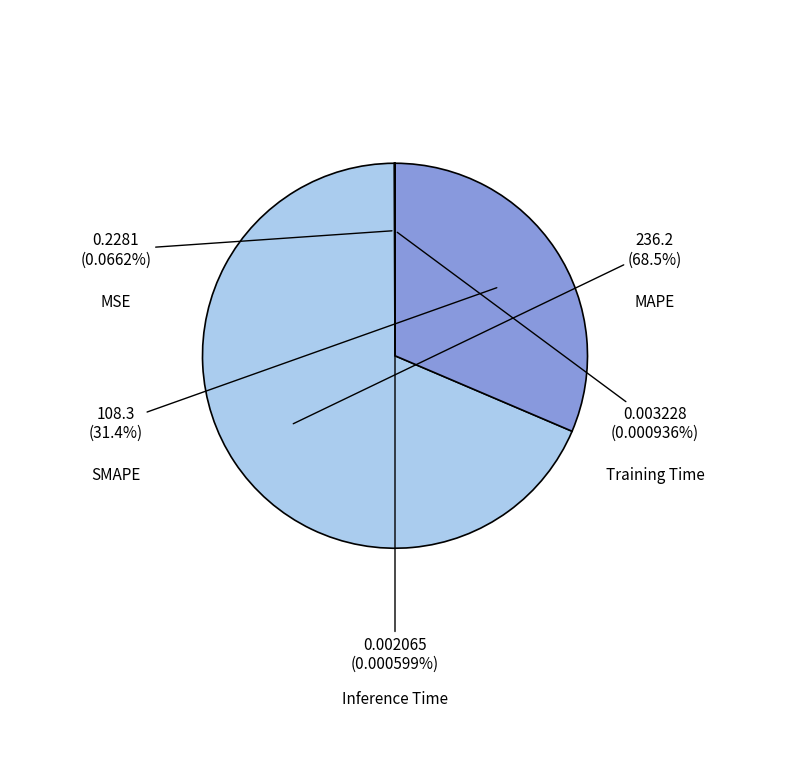

To the nearest percent, what is the combined percentage of MAPE and Inference Time?

69%